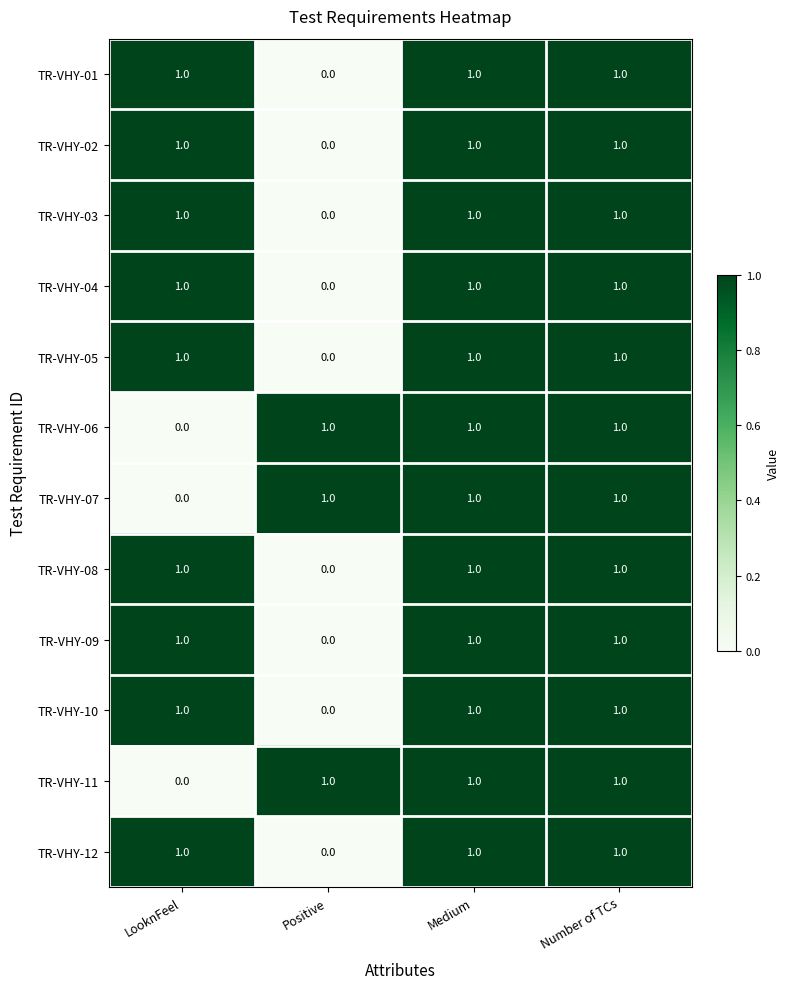

Count the number of data series in this chart.

12